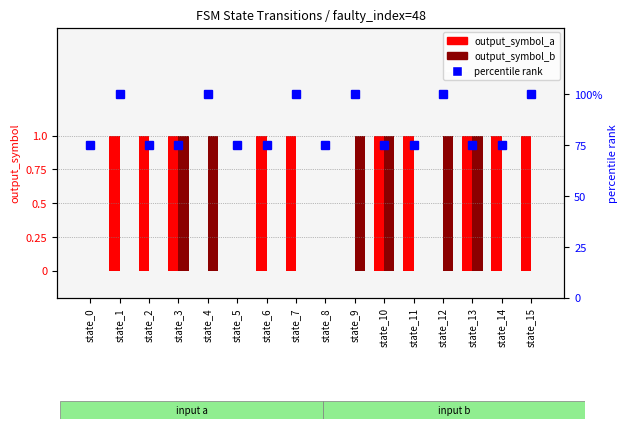

What is the maximum value for output_symbol_a?

1